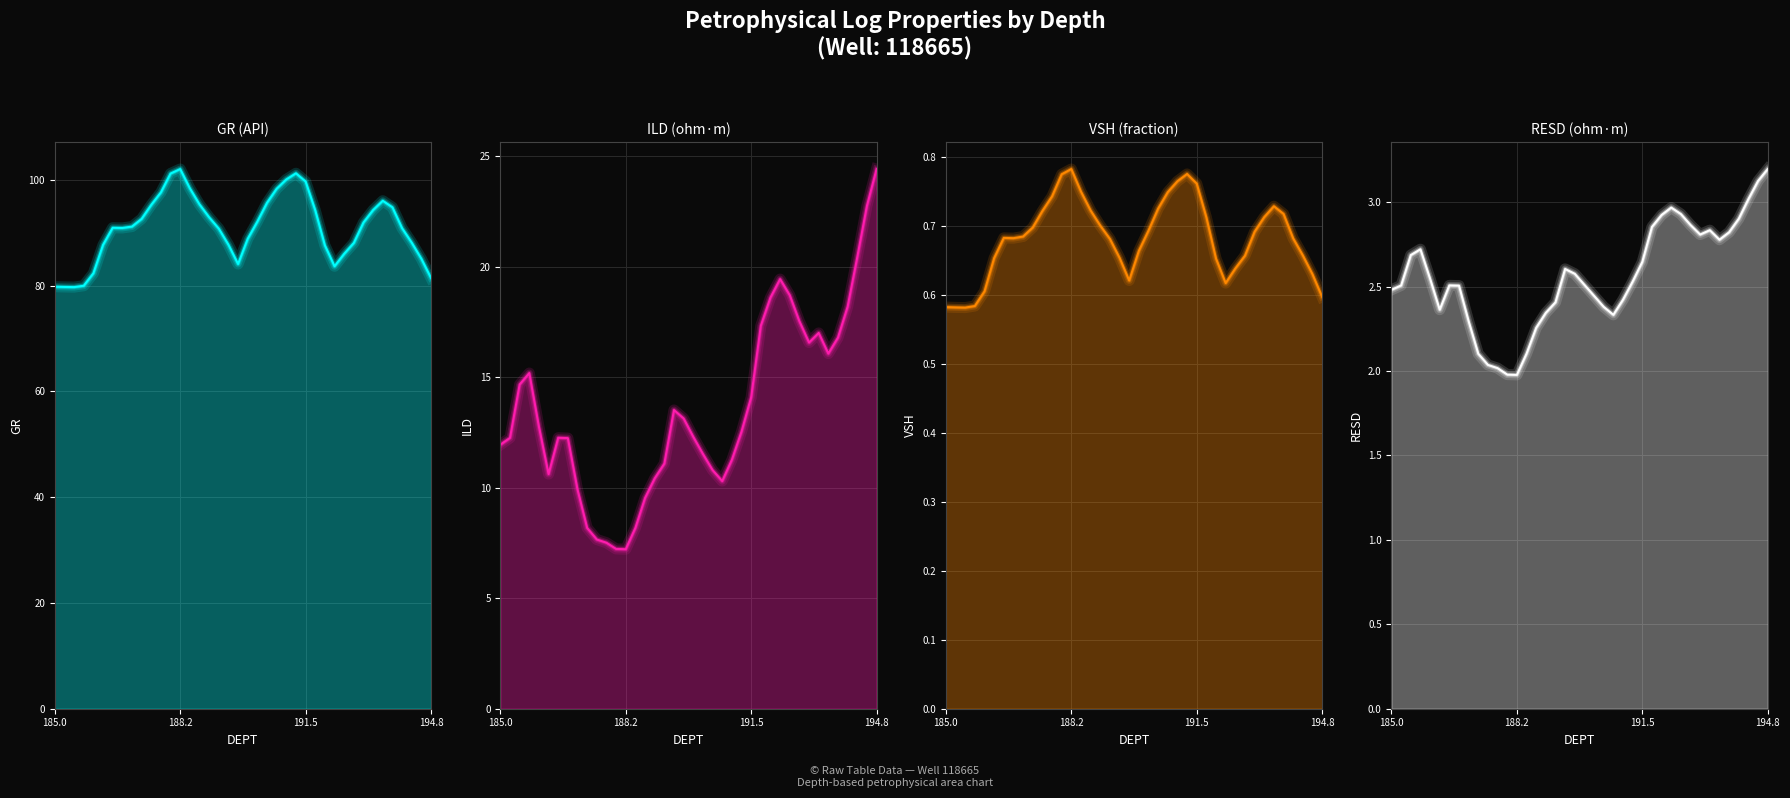

How many interior local peaks does the ILD series have?

5